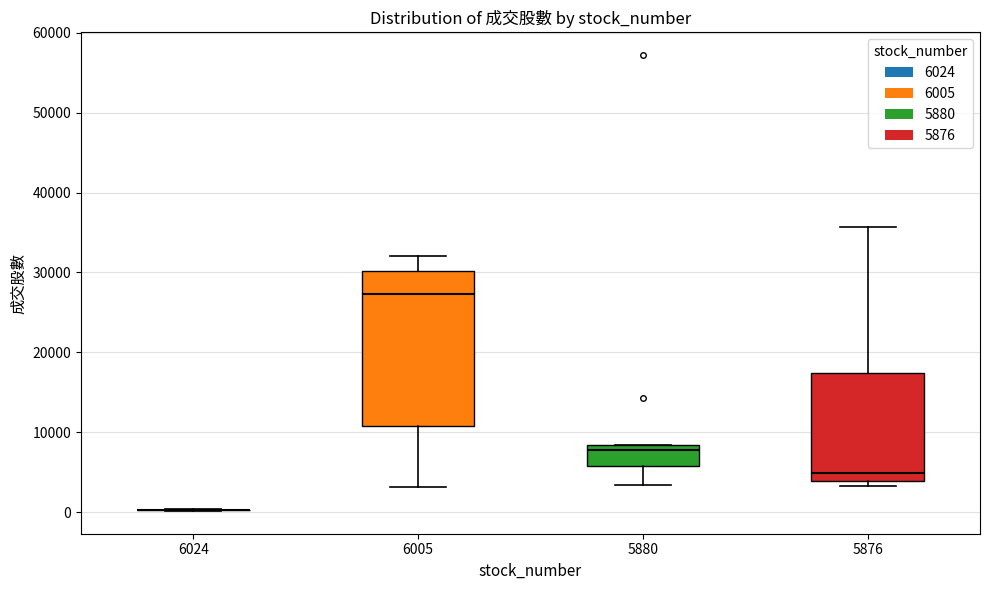

Reading left to right, read every box against the y-axis: the position of its median line, the range the box covers, and the ends of its whiskers. The values are not printed on the chart, so give them approximately, as read against the axis.

6024: box collapsed to a line at 0, whiskers 0 to 0
6005: median 27000, box 11000 to 30000, whiskers 3000 to 32000
5880: median 8000 (just below the box's upper edge), box 6000 to 8000, whiskers 3000 to 8000
5876: median 5000, box 4000 to 17000, whiskers 3000 to 36000